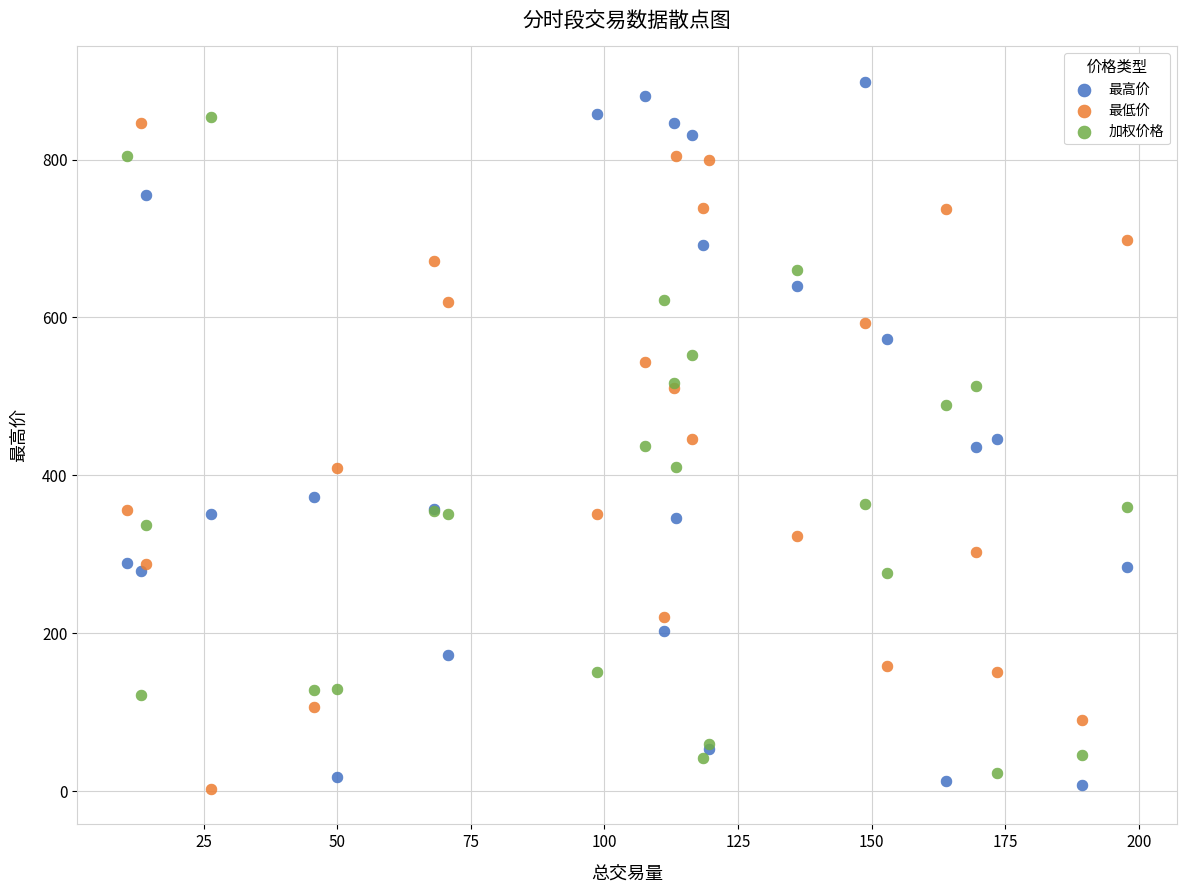

Which series reaches the maximum Y coordinate?

最高价